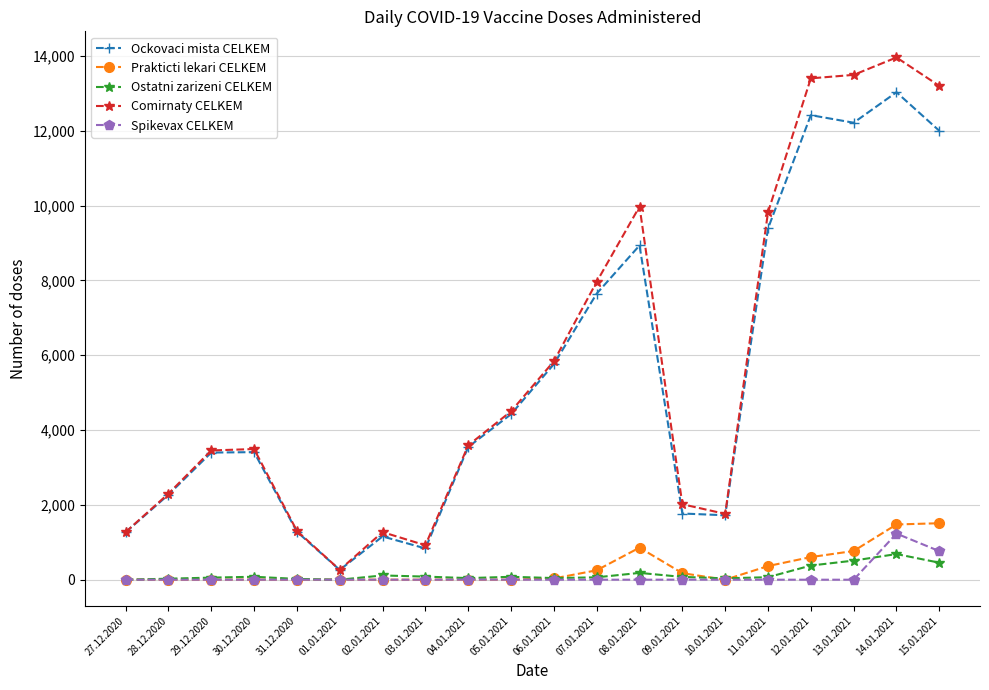

Read the Prakticti lekari CELKEM value at 12.01.2021, to the nearest 100.

600